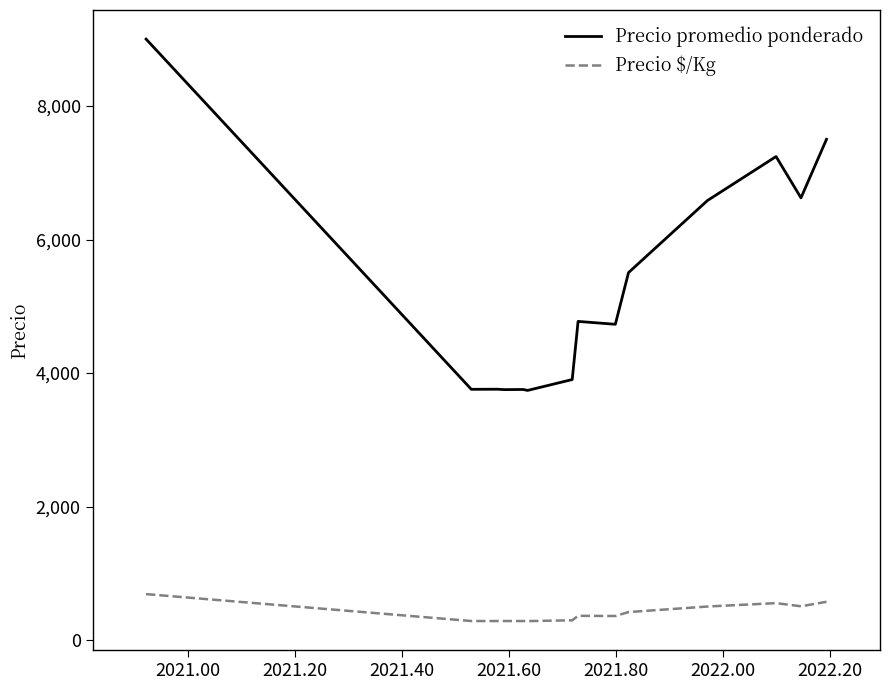

True or false: Precio $/Kg and Precio promedio ponderado intersect in this chart.

False